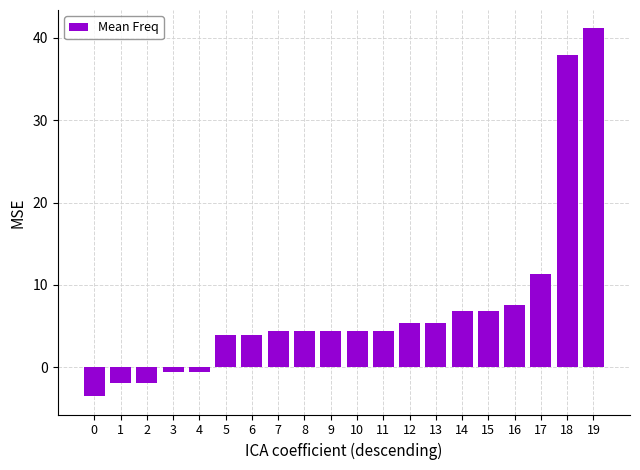

Count the number of data series in this chart.

1